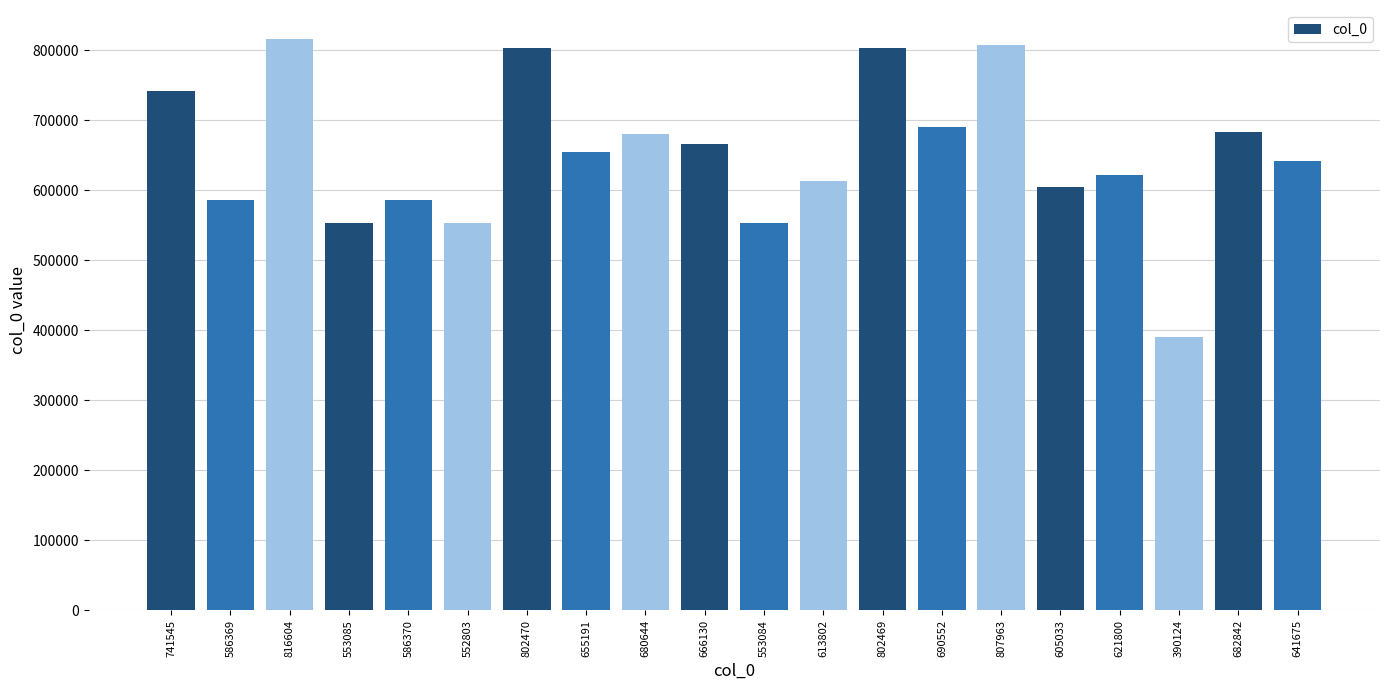

What is the difference between the maximum and minimum values?

426480